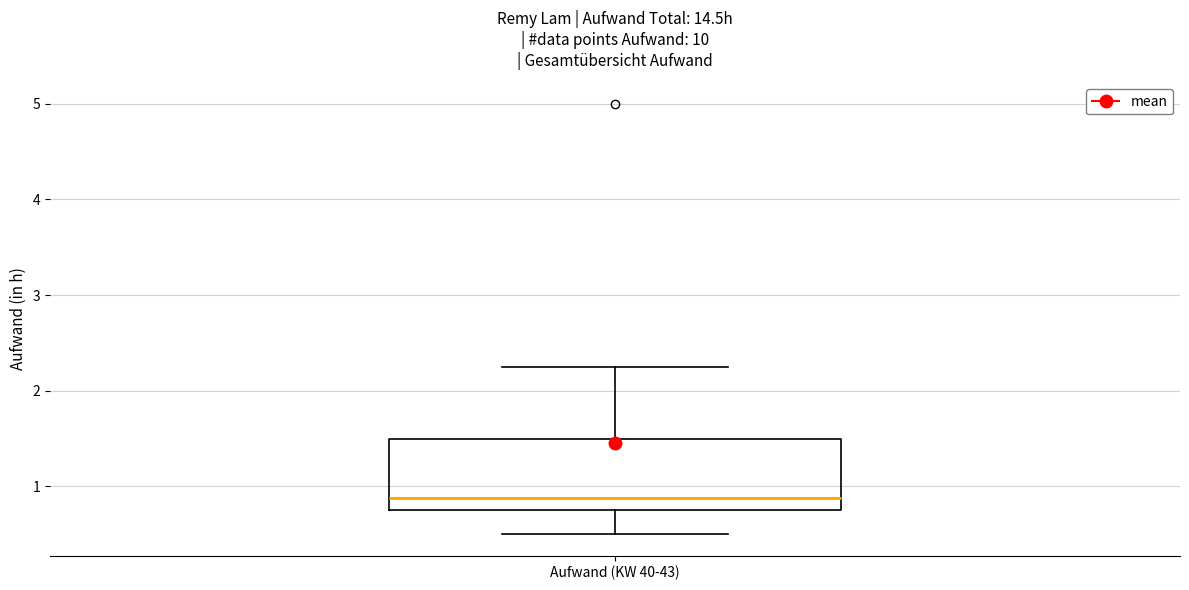

Transcribe this box plot: give where the median line is, the range the box spans, and where the two whiskers end, as read against the y-axis. The values are not printed on the chart, so give them approximately, as read against the axis.

median 0.9, box 0.8 to 1.5, whiskers 0.5 to 2.3